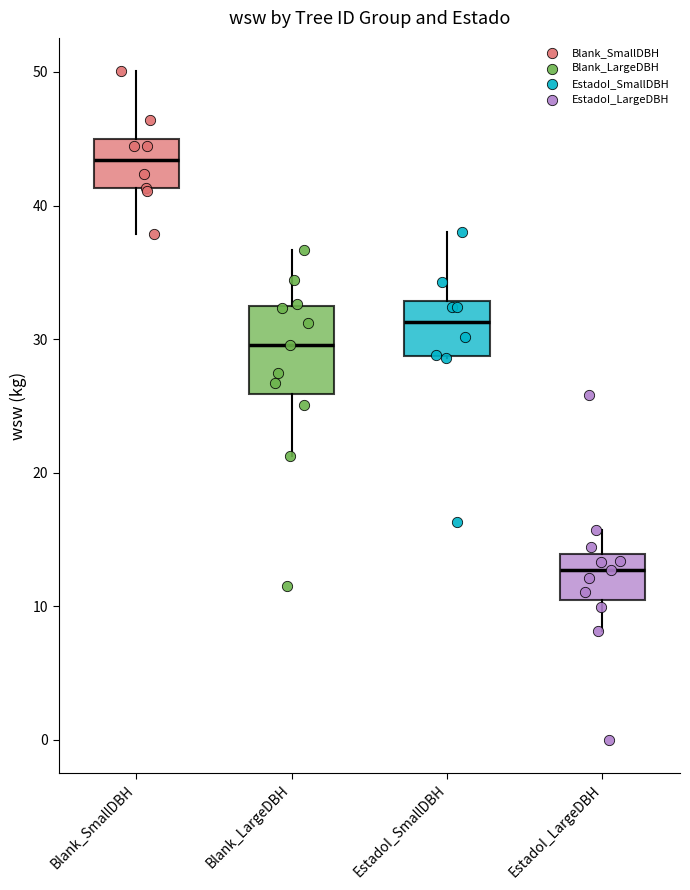

Which box is the tallest, from its lower edge to its upper edge?

Blank_LargeDBH